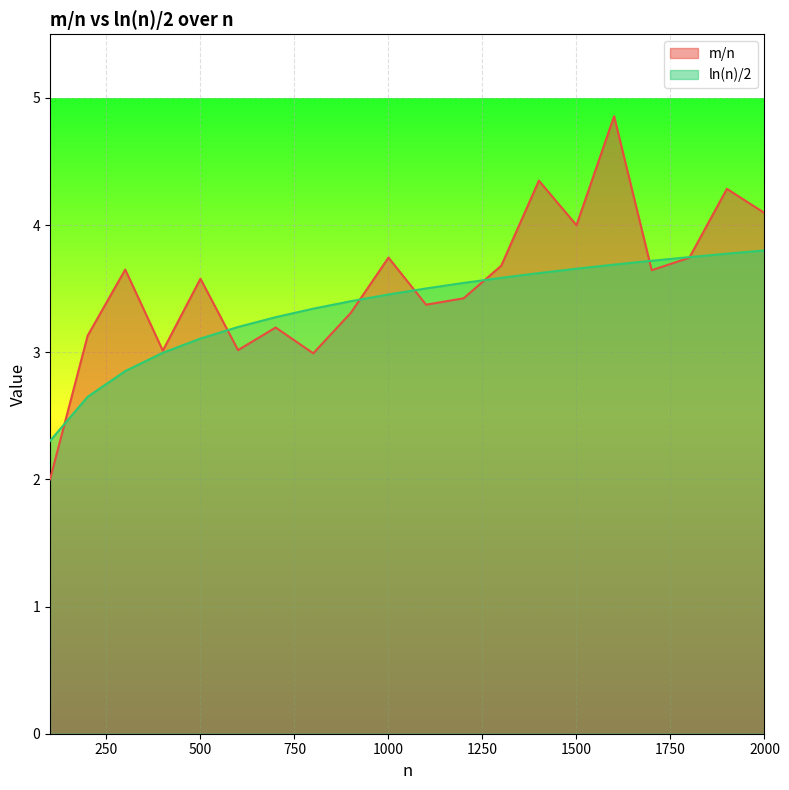

List the series in order of their peak value, highest first.

m/n, ln(n)/2